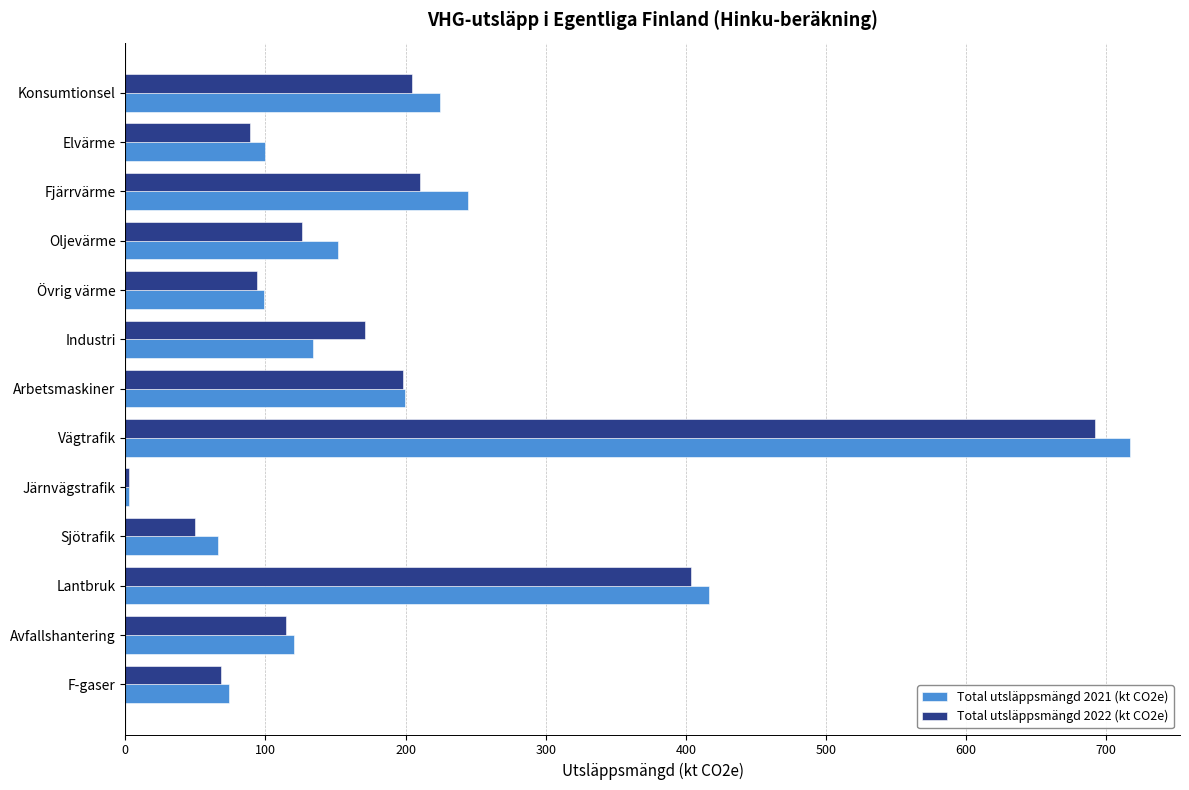

Which category has the lowest value in the Total utsläppsmängd 2021 (kt CO2e) series?

Järnvägstrafik